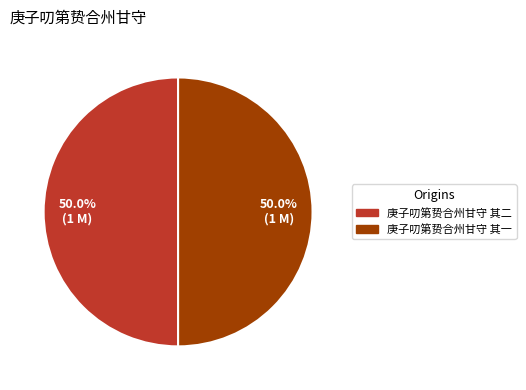

Approximately how many times larger is the value at 庚子叨第贽合州甘守 其一 compared to 庚子叨第贽合州甘守 其二?

1.0